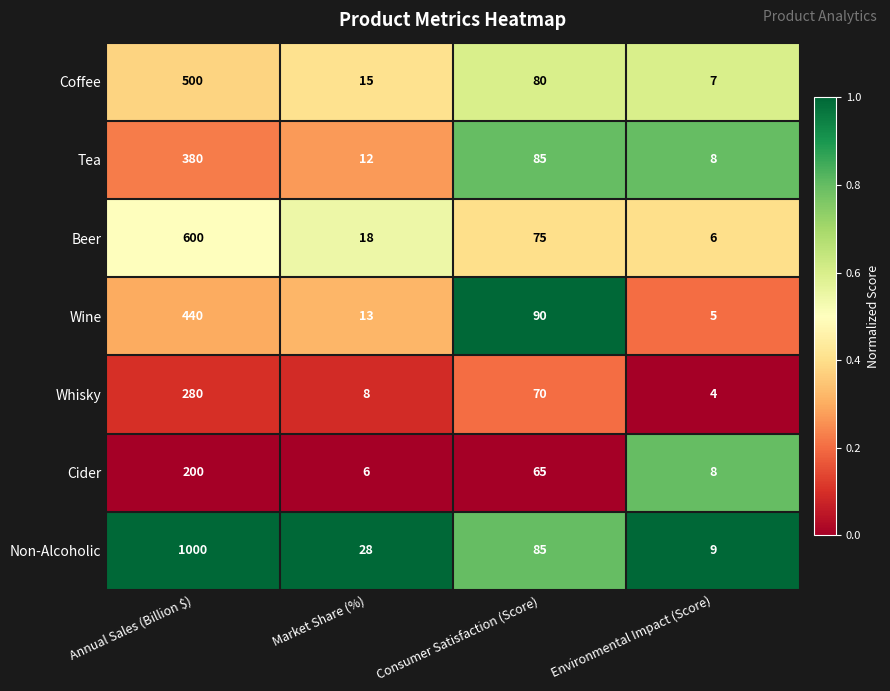

The value of Wine at Market Share (%) is 5. True or false?

False